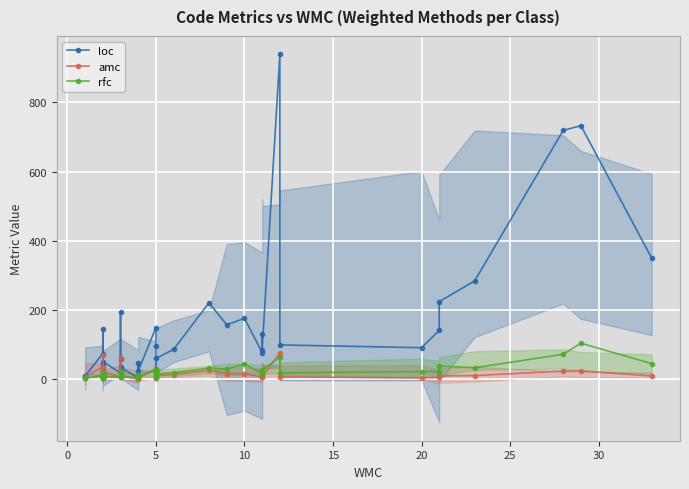

What are all the series names shown in the legend?

loc, amc, rfc